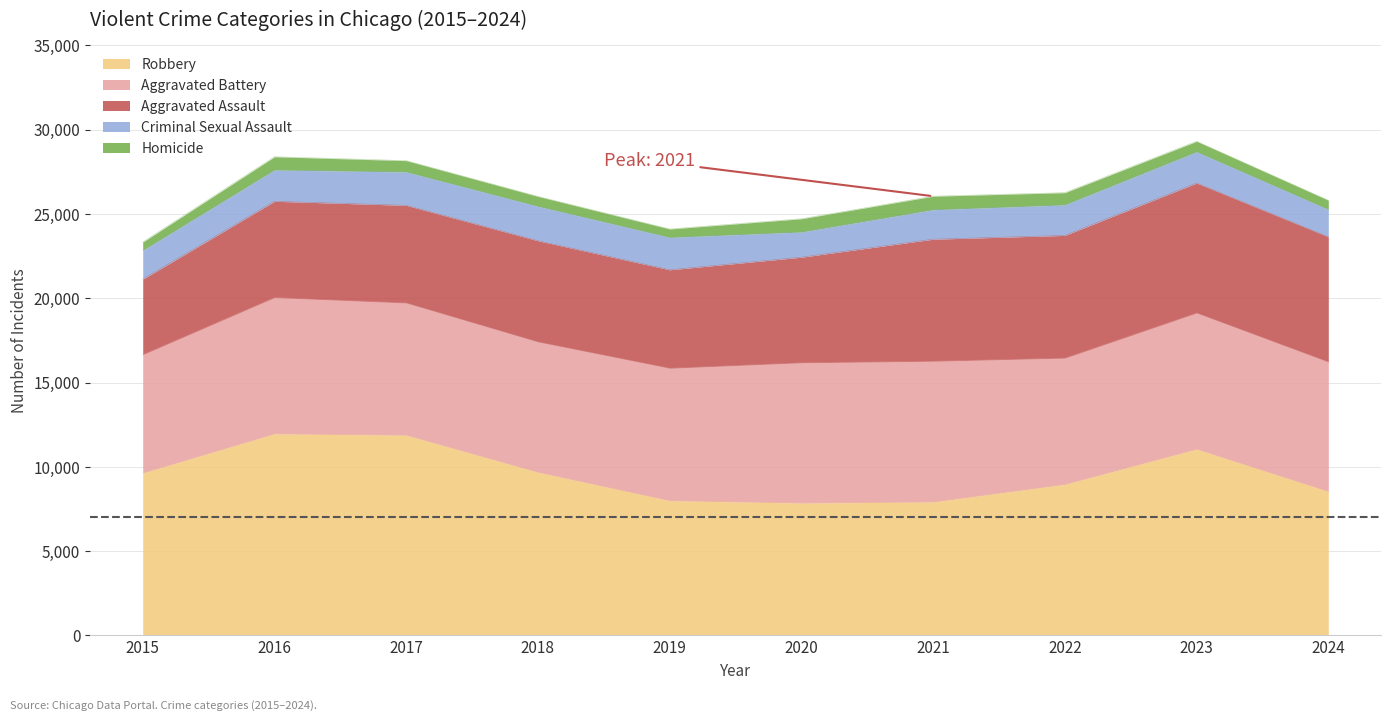

Where does the Robbery series first go above 9638?

2016